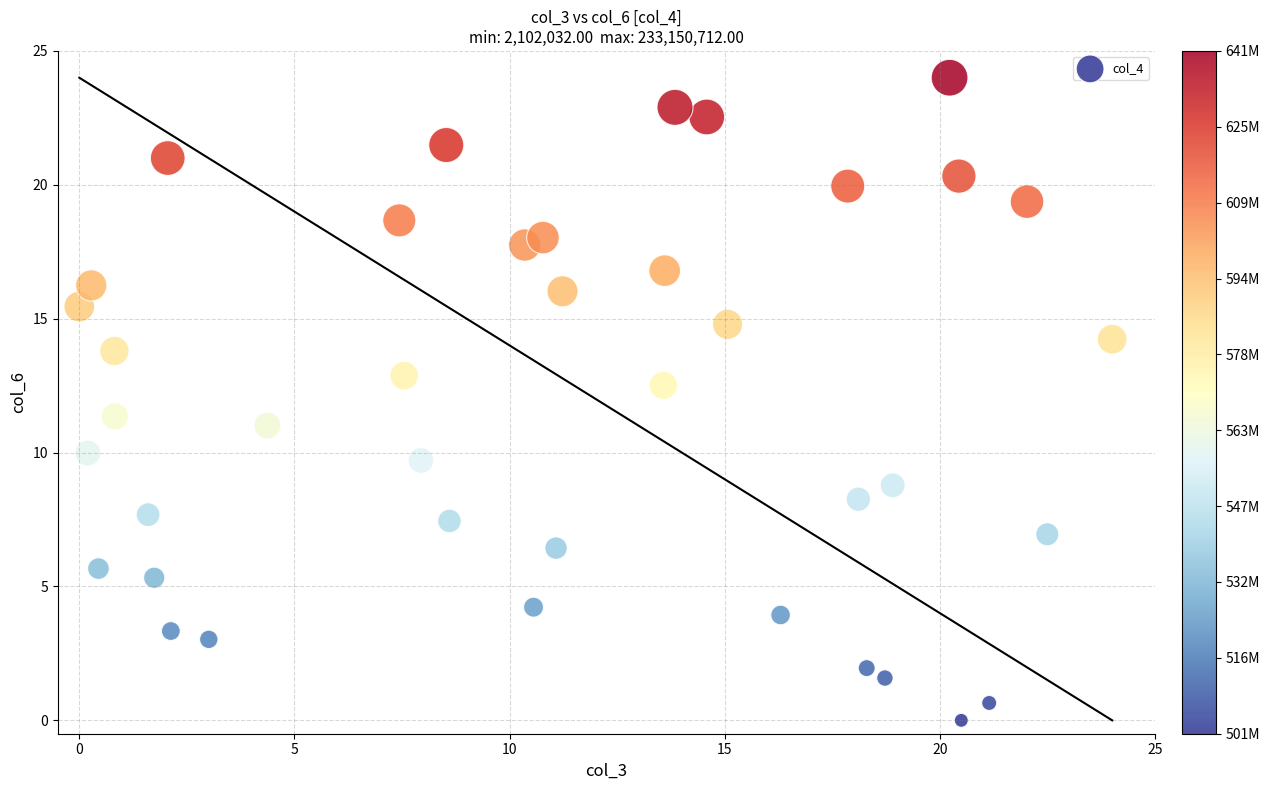

What is the range of X values (max minus min)?

24.0